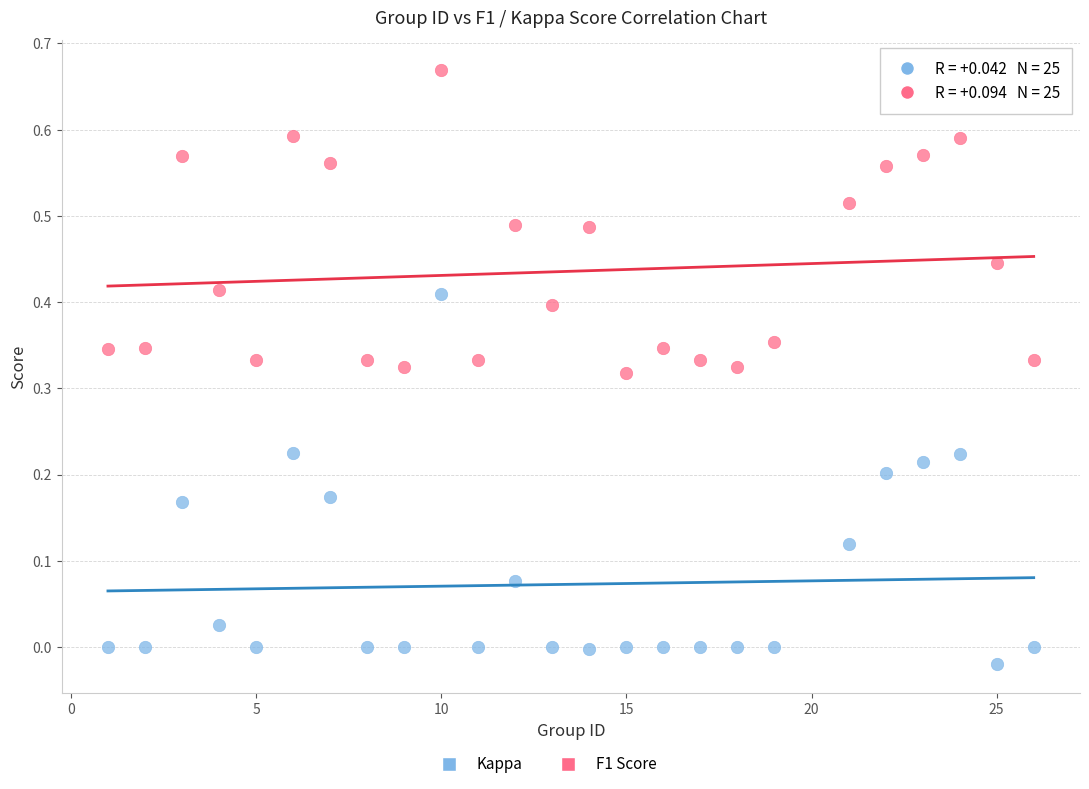

Which series contains the lowest Y value?

Kappa